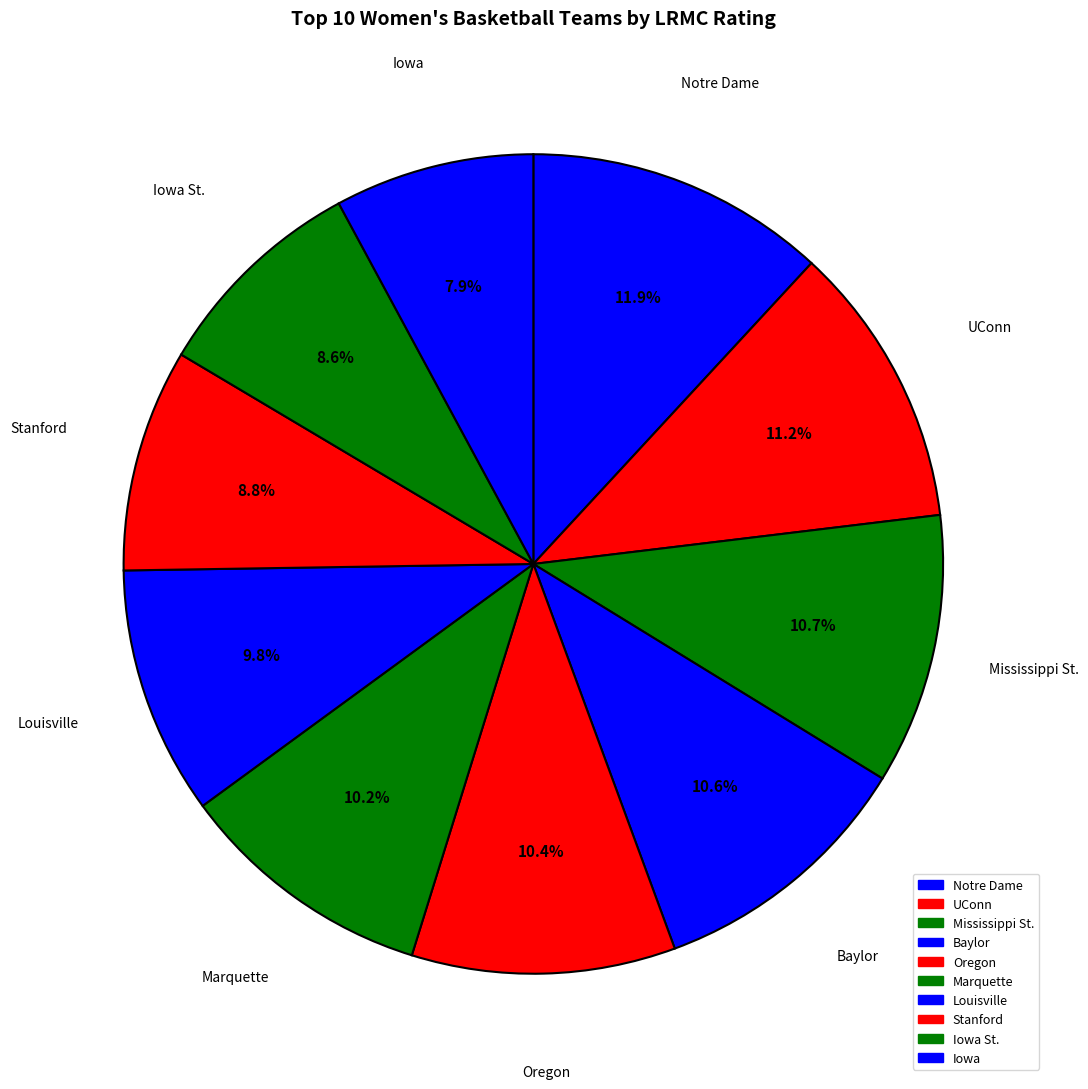

Count the number of slices in the pie.

10